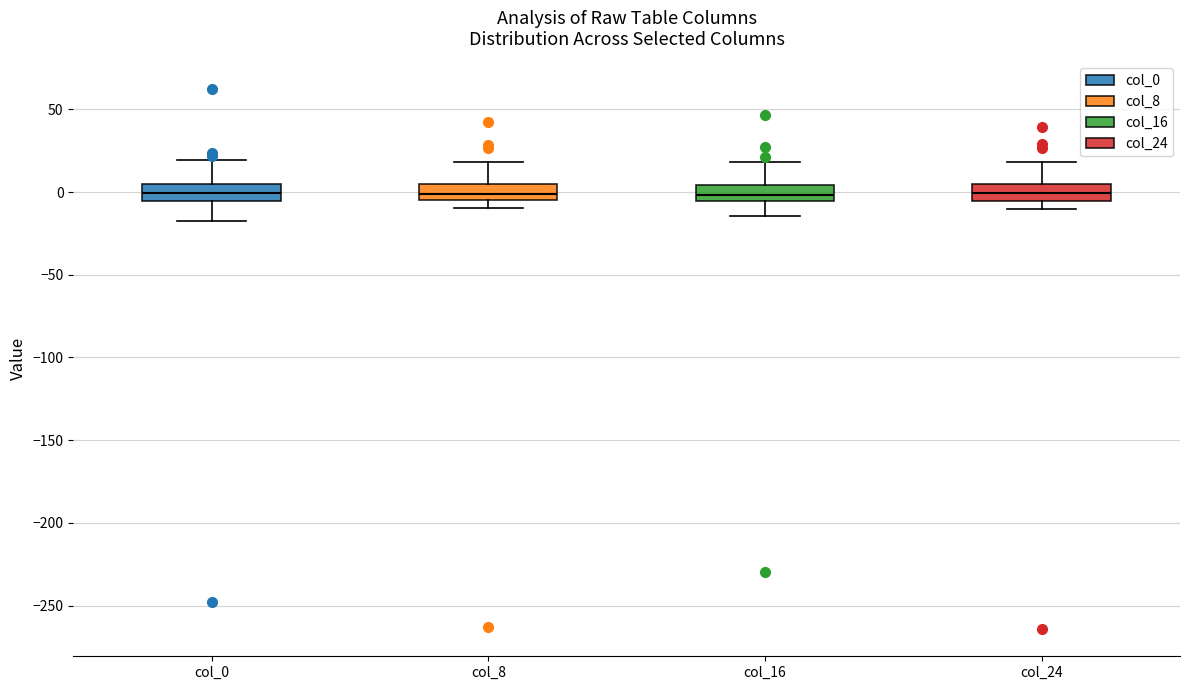

Reading left to right, read every box against the y-axis: the position of its median line, the range the box covers, and the ends of its whiskers. The values are not printed on the chart, so give them approximately, as read against the axis.

col_0: median 0, box -5 to 5, whiskers -20 to 20
col_8: median 0, box -5 to 5, whiskers -10 to 20
col_16: median 0, box -5 to 5, whiskers -15 to 20
col_24: median 0, box -5 to 5, whiskers -10 to 20